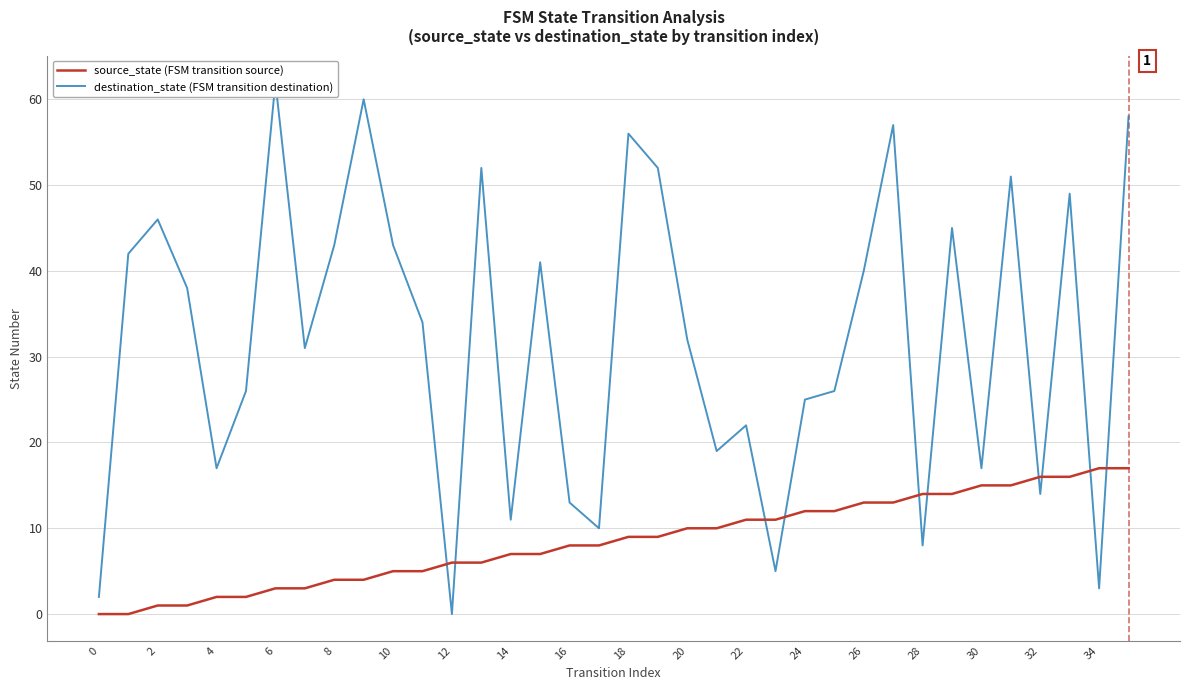

Reading left to right, transcribe all the data shown in this chart.

source_state (FSM transition source): 0	0	1	1	2	2	3	3	4	4	5	5	6	6	7	7	8	8	9	9	10	10	11	11	12	12	13	13	14	14	15	15	16	16	17	17
destination_state (FSM transition destination): 2	42	46	38	17	26	62	31	43	60	43	34	0	52	11	41	13	10	56	52	32	19	22	5	25	26	40	57	8	45	17	51	14	49	3	58